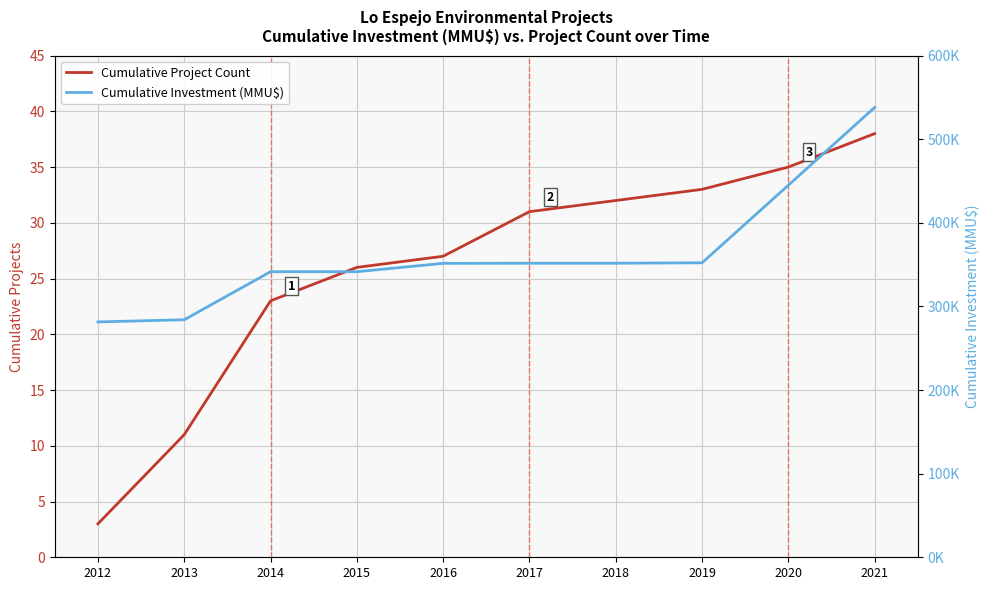

The value of Cumulative Investment (MMU$) at 2019 is 352161. True or false?

True